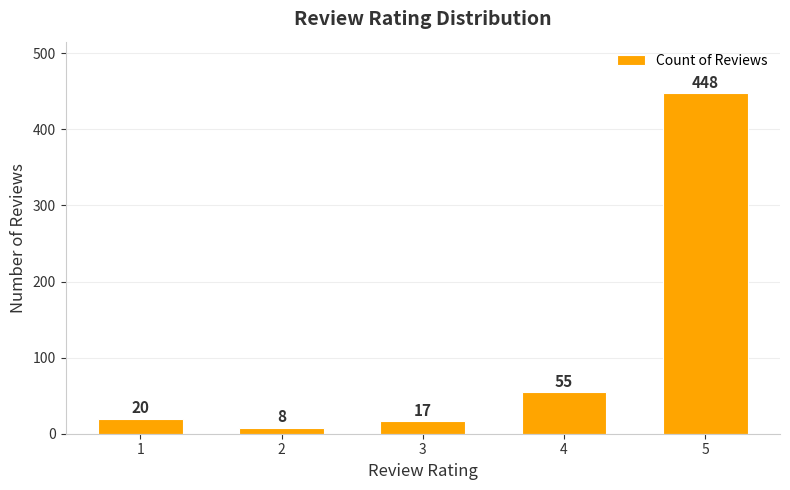

Between 4 and 3, which is larger?

4